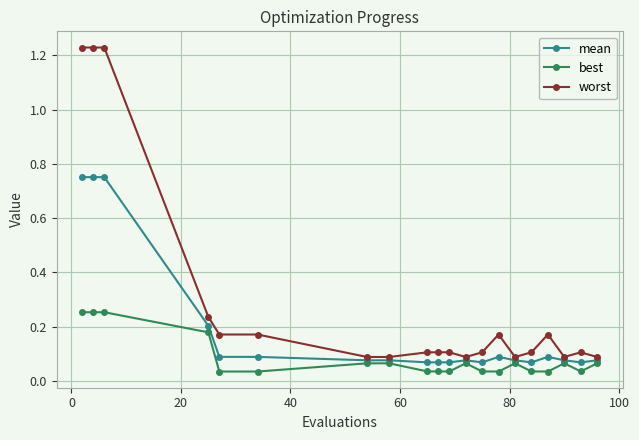

What is the difference between the second highest and minimum values in the mean series?

0.7